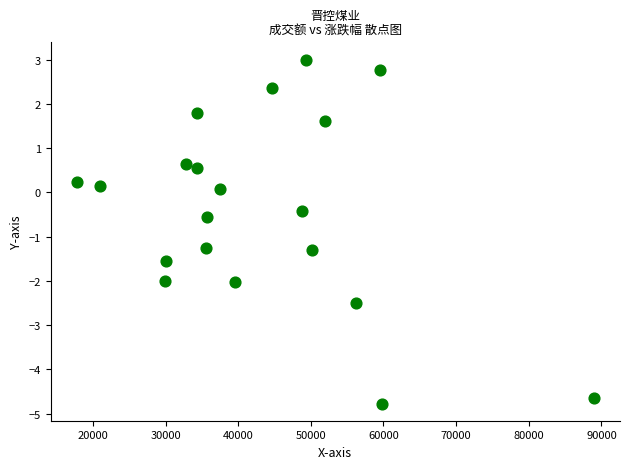

What is the range of X values (max minus min)?

71243.0